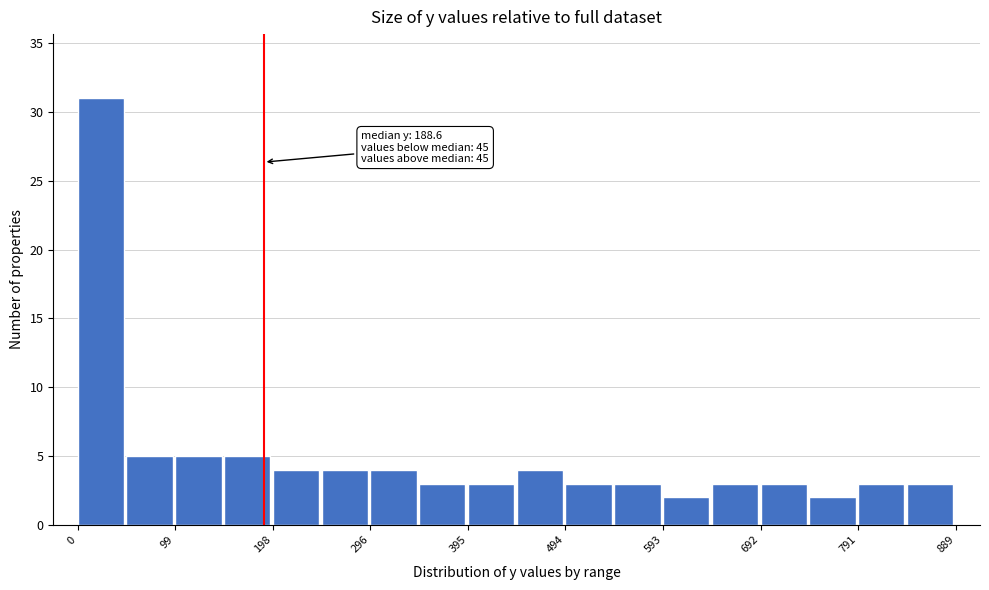

Which range on the x-axis has the tallest bar?

0 to 50